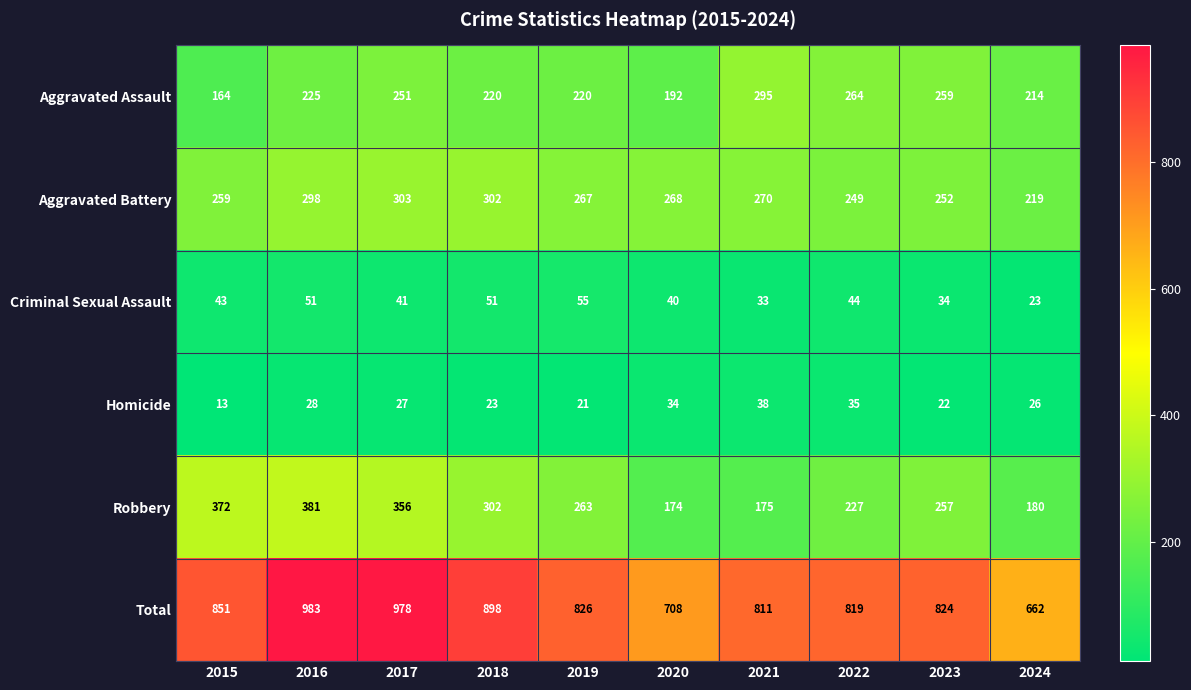

At which category does the chart reach its peak across all series?

2016